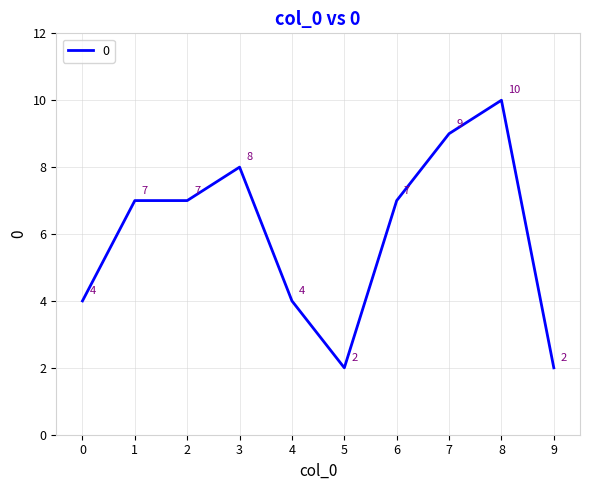

Which label corresponds to the largest value in the chart?

8